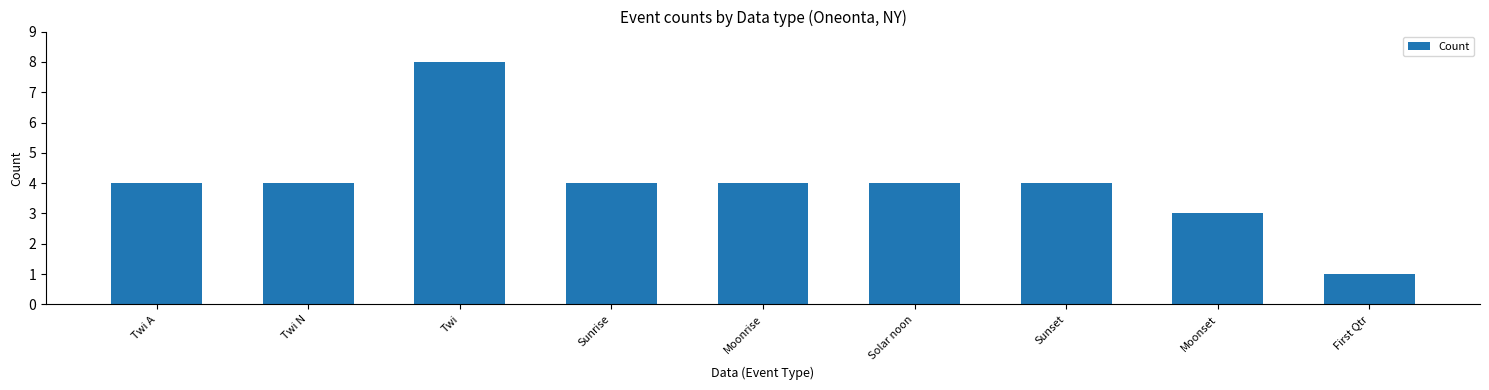

What is the change in value from Twi to Moonset?

-5